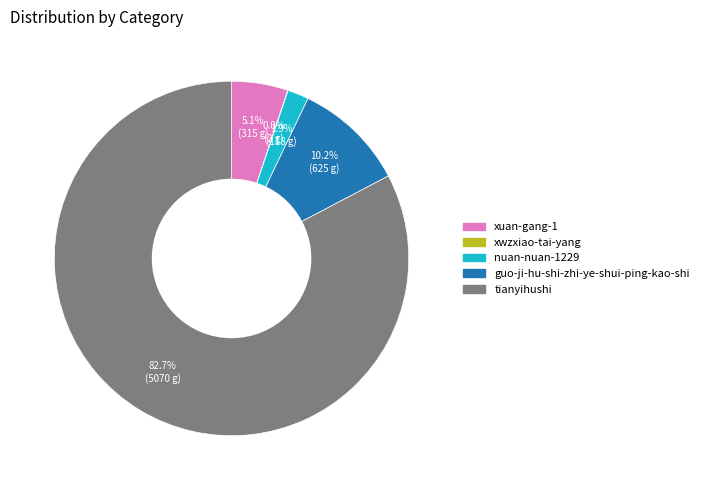

What is the largest slice in the pie chart?

tianyihushi